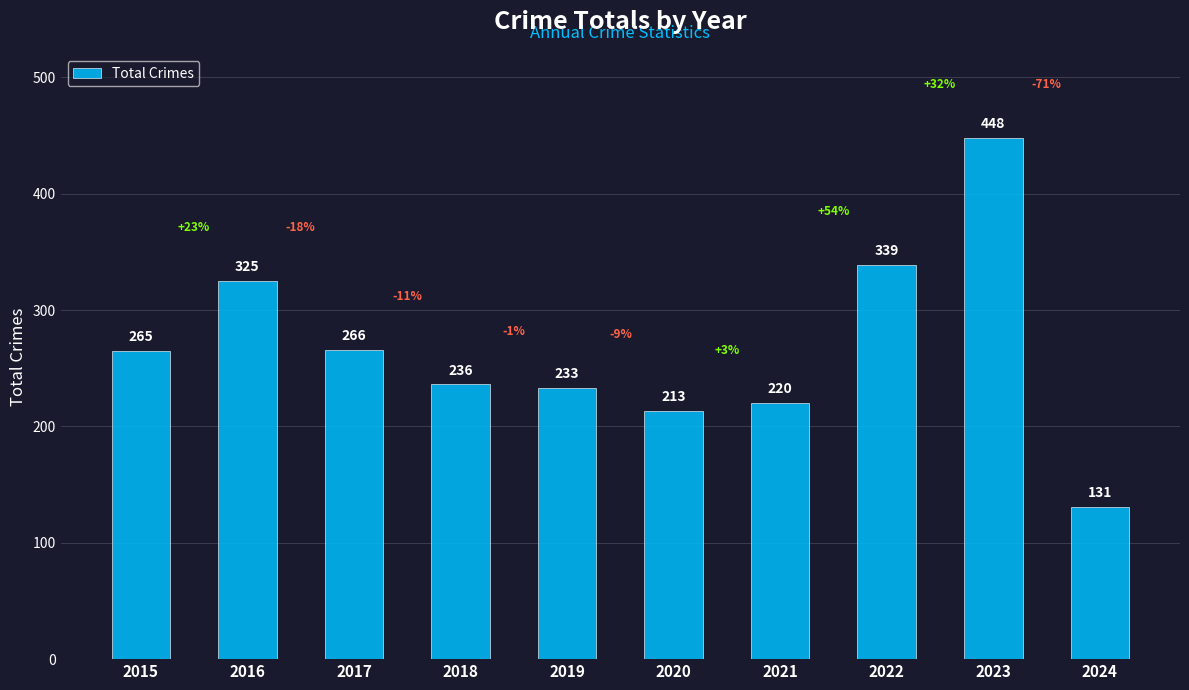

What is the minimum value shown in the chart?

131